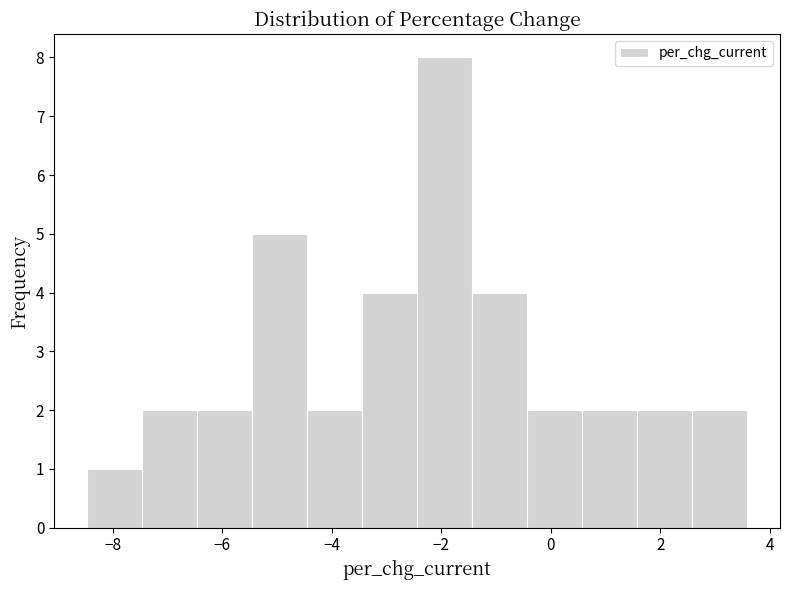

Reading left to right, transcribe this chart: for each bar, give the range it covers on the x-axis and its height. Neither the bar edges nor the heights are printed on the chart, so give them approximately, as read against the axes.

-8.4 to -7.4: 1
-7.4 to -6.4: 2
-6.4 to -5.4: 2
-5.4 to -4.4: 5
-4.4 to -3.4: 2
-3.4 to -2.4: 4
-2.4 to -1.4: 8
-1.4 to -0.4: 4
-0.4 to 0.6: 2
0.6 to 1.6: 2
1.6 to 2.6: 2
2.6 to 3.6: 2